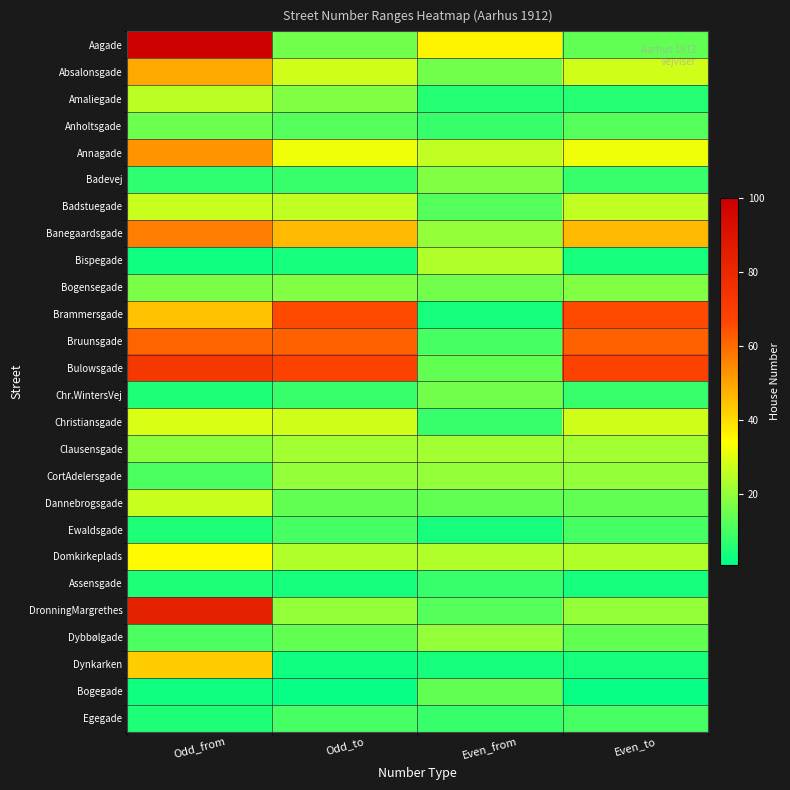

Reading right to left, extract all data points from this chart.

Aagade: Even_to=14	Even_from=36	Odd_to=16	Odd_from=99
Absalonsgade: Even_to=28	Even_from=16	Odd_to=28	Odd_from=49
Amaliegade: Even_to=6	Even_from=6	Odd_to=18	Odd_from=25
Anholtsgade: Even_to=12	Even_from=8	Odd_to=12	Odd_from=15
Annagade: Even_to=32	Even_from=26	Odd_to=32	Odd_from=53
Badevej: Even_to=8	Even_from=18	Odd_to=8	Odd_from=7
Badstuegade: Even_to=26	Even_from=12	Odd_to=26	Odd_from=27
Banegaardsgade: Even_to=46	Even_from=20	Odd_to=46	Odd_from=57
Bispegade: Even_to=4	Even_from=24	Odd_to=4	Odd_from=3
Bogensegade: Even_to=18	Even_from=16	Odd_to=18	Odd_from=17
Brammersgade: Even_to=66	Even_from=4	Odd_to=66	Odd_from=45
Bruunsgade: Even_to=62	Even_from=10	Odd_to=62	Odd_from=61
Bulowsgade: Even_to=68	Even_from=14	Odd_to=68	Odd_from=73
Chr.WintersVej: Even_to=8	Even_from=16	Odd_to=8	Odd_from=5
Christiansgade: Even_to=28	Even_from=8	Odd_to=28	Odd_from=29
Clausensgade: Even_to=22	Even_from=22	Odd_to=22	Odd_from=19
CortAdelersgade: Even_to=20	Even_from=20	Odd_to=20	Odd_from=11
Dannebrogsgade: Even_to=14	Even_from=14	Odd_to=14	Odd_from=27
Ewaldsgade: Even_to=10	Even_from=4	Odd_to=10	Odd_from=5
Domkirkeplads: Even_to=24	Even_from=24	Odd_to=24	Odd_from=35
Assensgade: Even_to=4	Even_from=8	Odd_to=4	Odd_from=5
DronningMargrethes: Even_to=20	Even_from=12	Odd_to=20	Odd_from=83
Dybbølgade: Even_to=14	Even_from=20	Odd_to=14	Odd_from=11
Dynkarken: Even_to=4	Even_from=4	Odd_to=3	Odd_from=43
Bogegade: Even_to=2	Even_from=14	Odd_to=2	Odd_from=3
Egegade: Even_to=10	Even_from=8	Odd_to=10	Odd_from=5